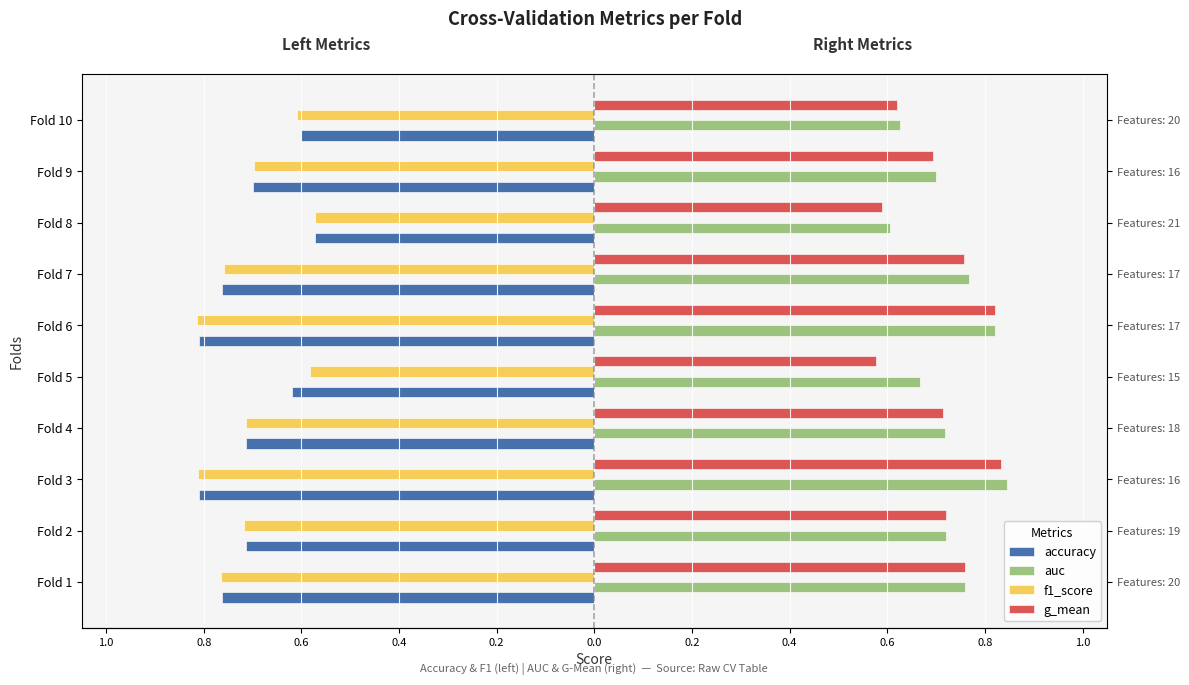

What is the difference between the second highest and minimum values in the accuracy series?

0.2